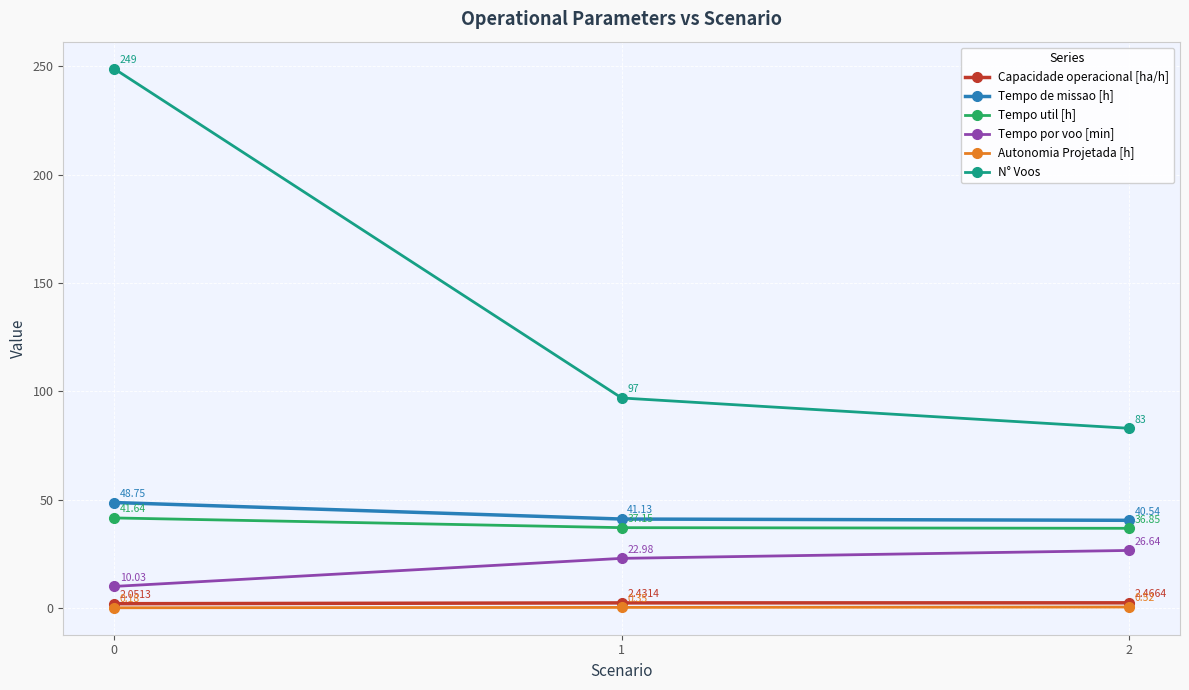

At 2, list the series in order from smallest to largest.

Autonomia Projetada [h], Capacidade operacional [ha/h], Tempo por voo [min], Tempo util [h], Tempo de missao [h], N° Voos